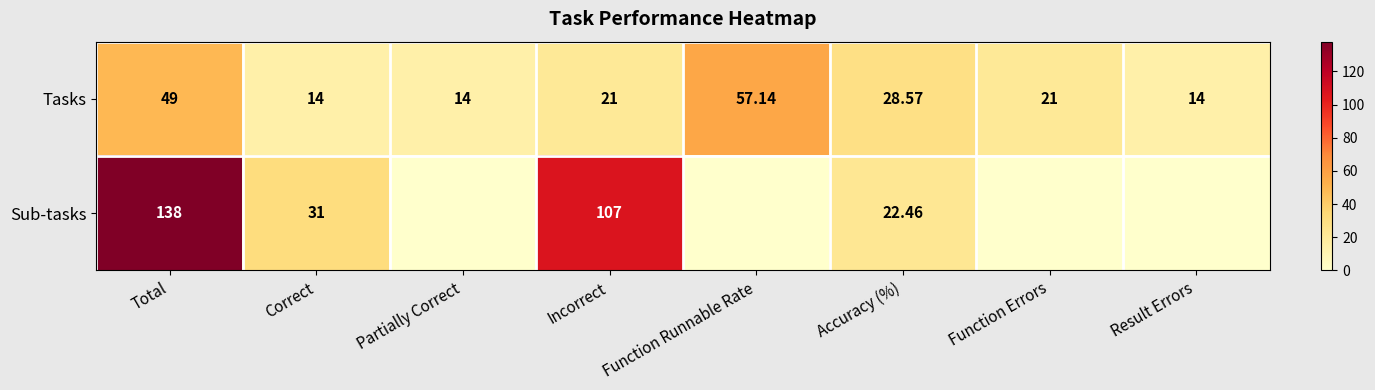

Where does the Tasks series first go above 21?

Total